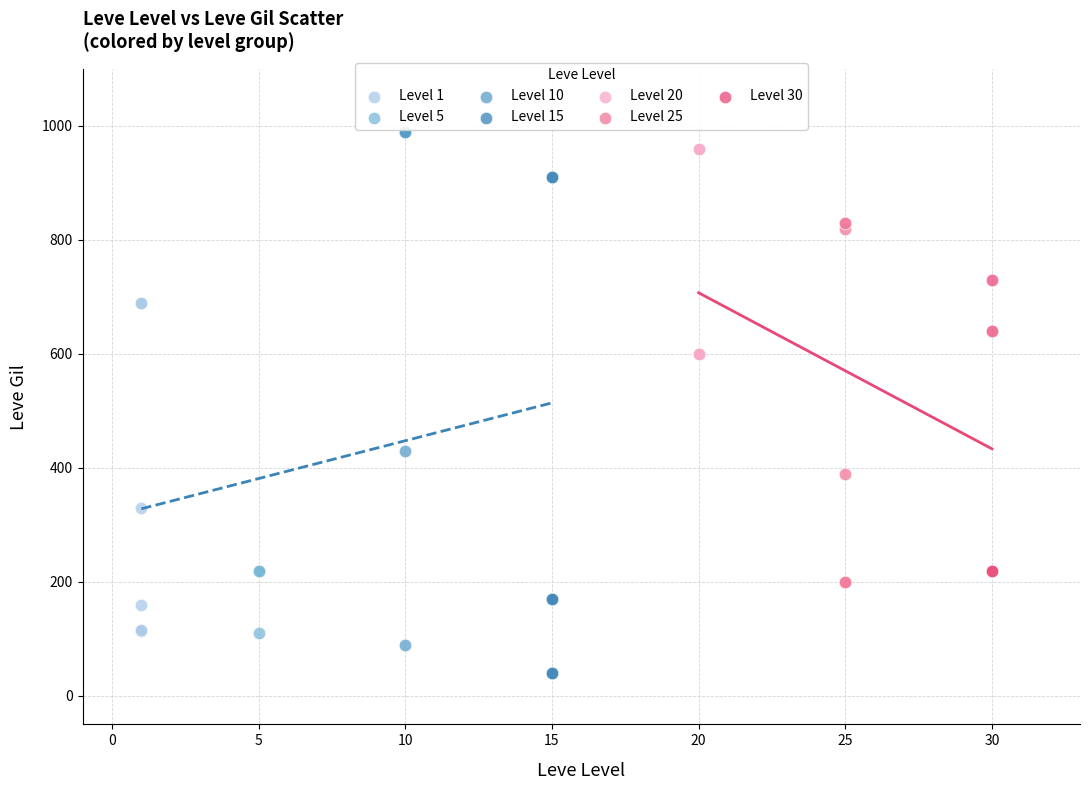

Which series contains the lowest Y value?

Level 15